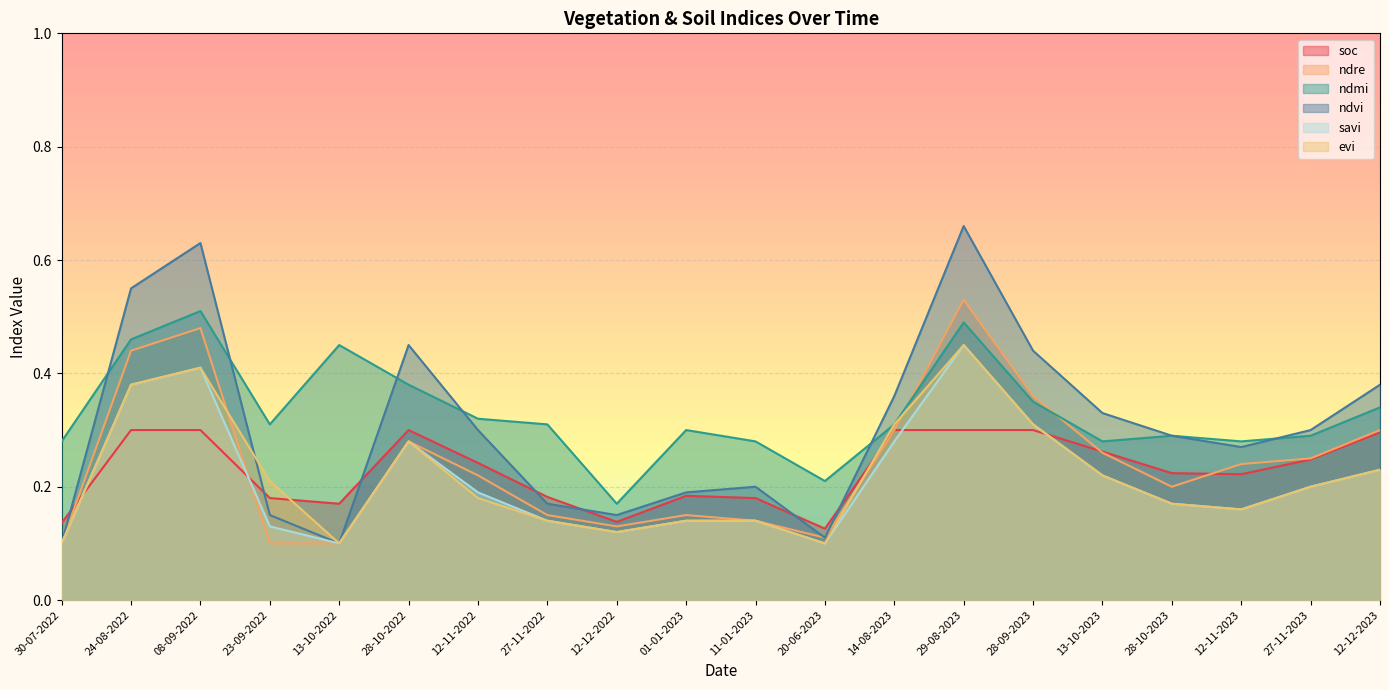

Reading right to left, what are all the values shown in this chart?

soc: 0.3	0.2	0.2	0.2	0.3	0.3	0.3	0.3	0.1	0.2	0.2	0.1	0.2	0.2	0.3	0.2	0.2	0.3	0.3	0.1
ndre: 0.3	0.2	0.2	0.2	0.3	0.4	0.5	0.3	0.1	0.1	0.1	0.1	0.1	0.2	0.3	0.1	0.1	0.5	0.4	0.1
ndmi: 0.3	0.3	0.3	0.3	0.3	0.3	0.5	0.3	0.2	0.3	0.3	0.2	0.3	0.3	0.4	0.5	0.3	0.5	0.5	0.3
ndvi: 0.4	0.3	0.3	0.3	0.3	0.4	0.7	0.4	0.1	0.2	0.2	0.1	0.2	0.3	0.5	0.1	0.1	0.6	0.6	0.1
savi: 0.2	0.2	0.2	0.2	0.2	0.3	0.5	0.3	0.1	0.1	0.1	0.1	0.1	0.2	0.3	0.1	0.1	0.4	0.4	0.1
evi: 0.2	0.2	0.2	0.2	0.2	0.3	0.5	0.3	0.1	0.1	0.1	0.1	0.1	0.2	0.3	0.1	0.2	0.4	0.4	0.1